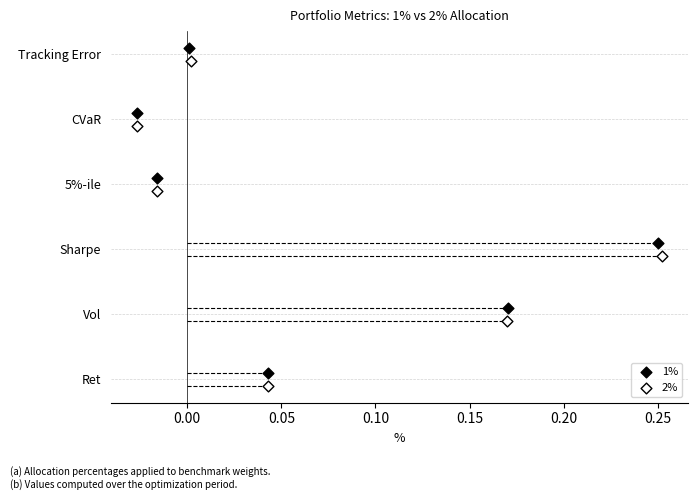

Which series reaches the minimum Y coordinate?

2%